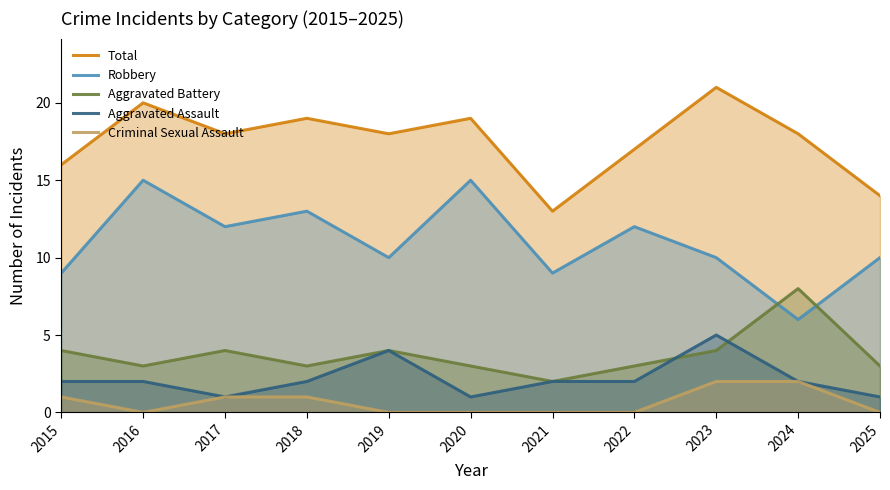

Does the chart display data point markers on the line(s)?

No